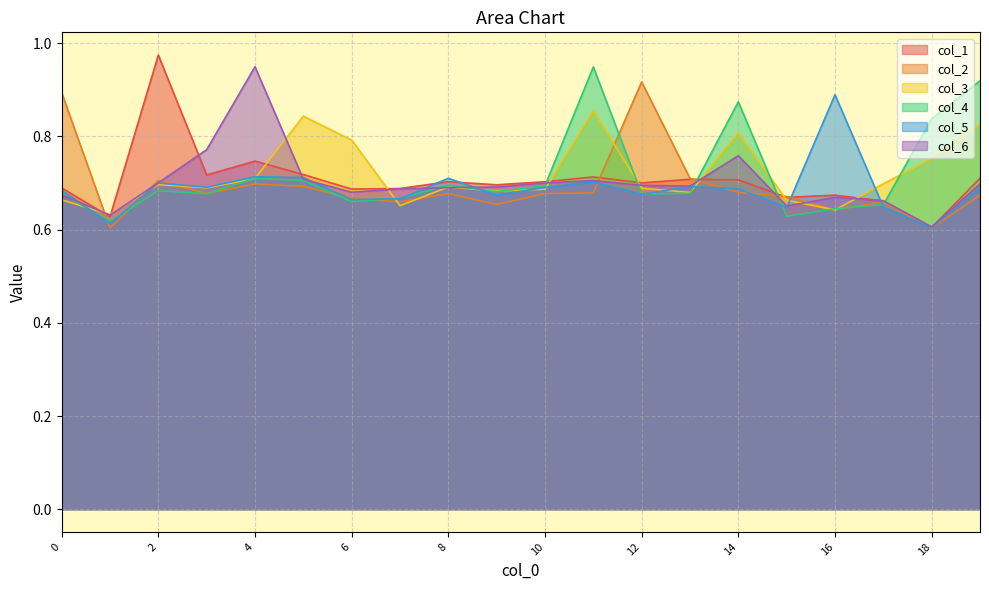

What is the total value across all series at 19?

4.5